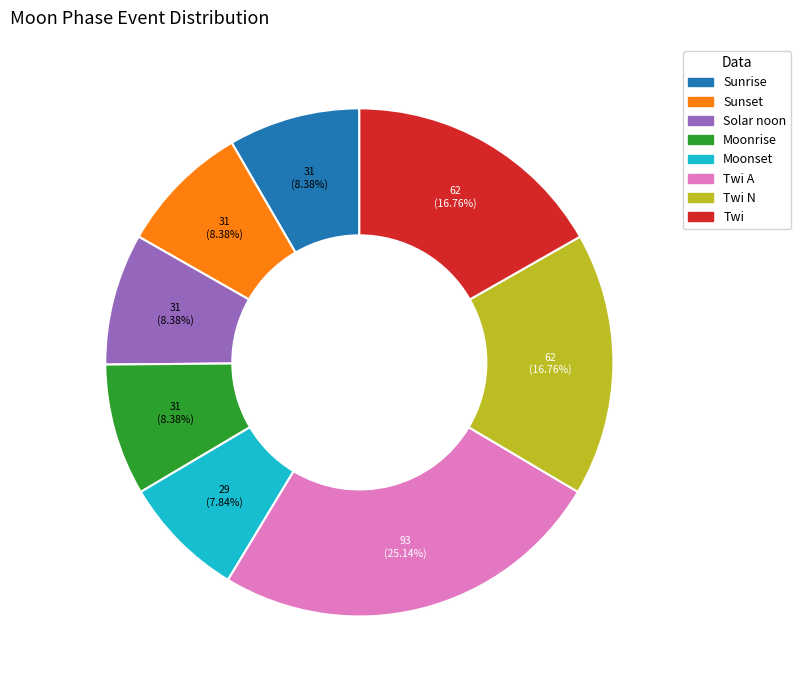

Combined, do Twi and Solar noon account for over 50%?

No